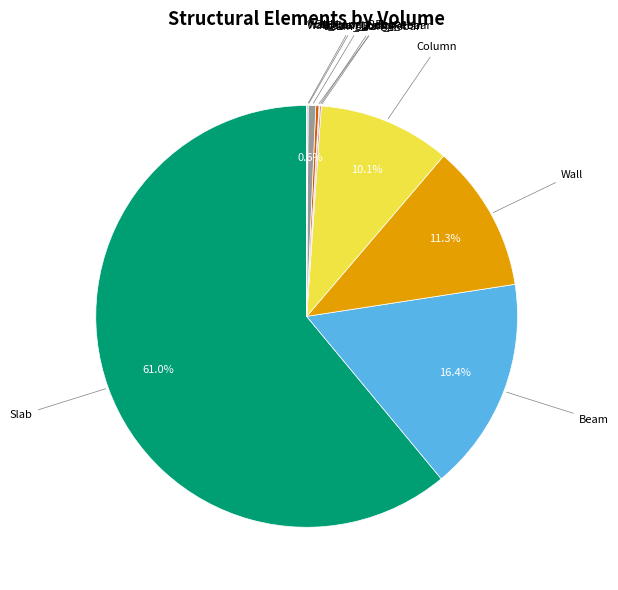

Does any single category account for the majority?

Yes